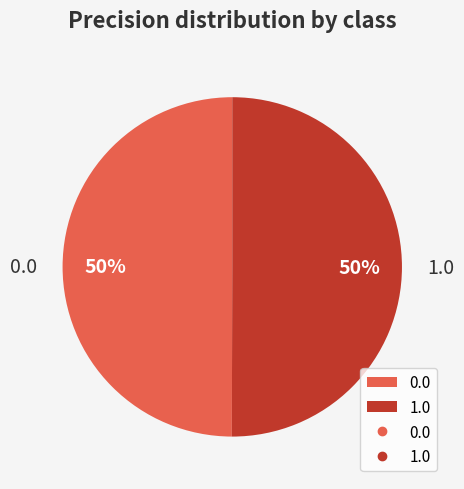

Is the sum of 0.0 and 1.0 greater than half?

Yes